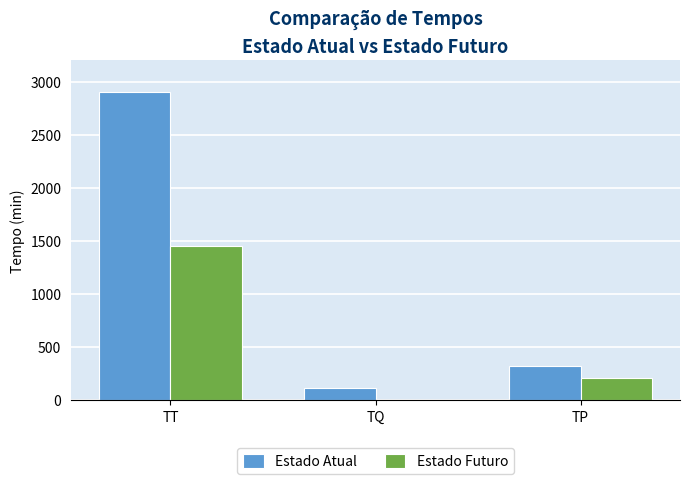

Which category has the highest value across all series?

TT